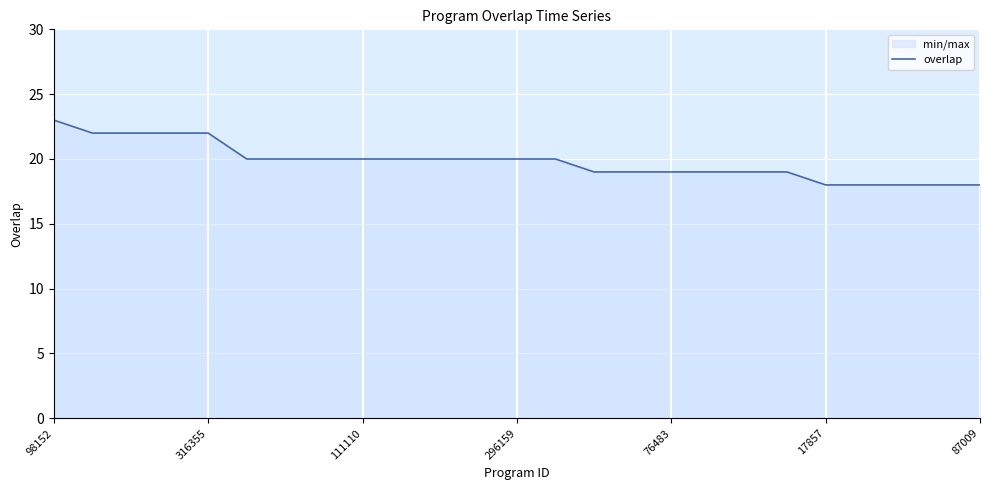

What is the difference between the maximum and minimum values?

5